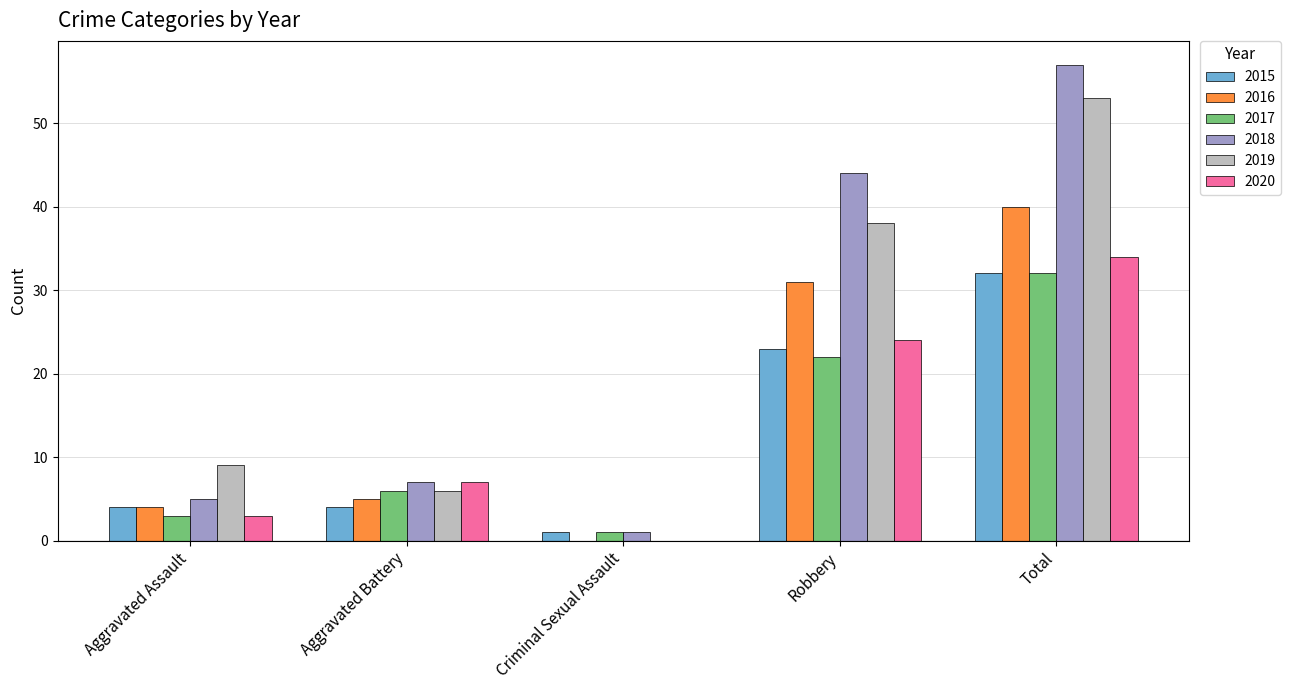

Are the bars horizontal?

No